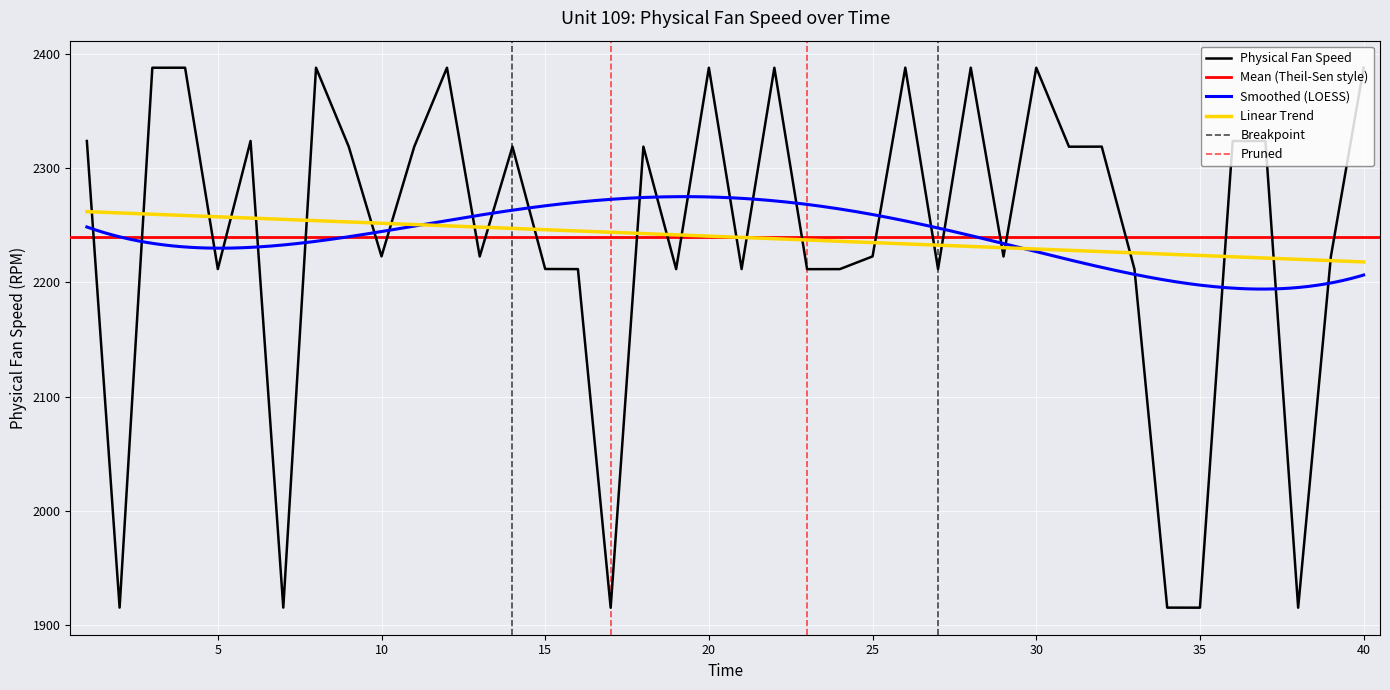

What is the smallest value displayed?

1915.1